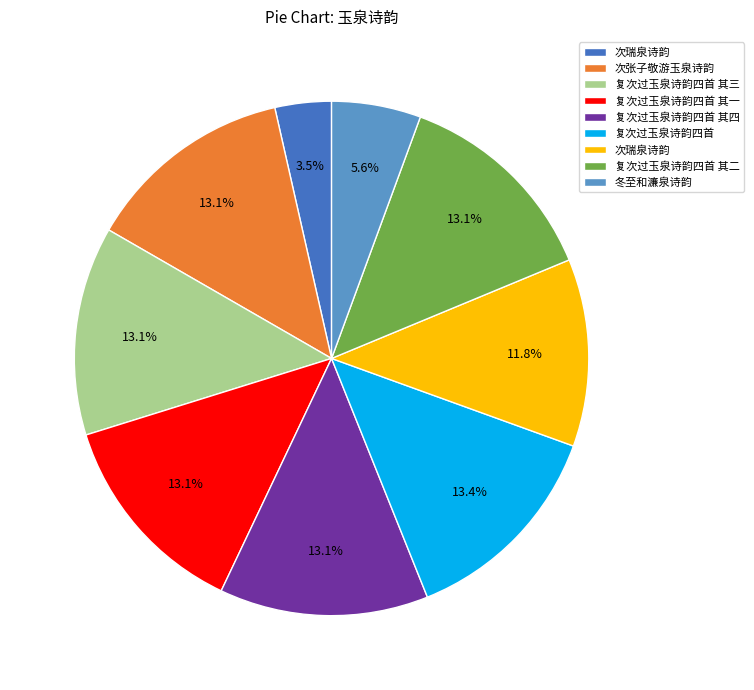

Is there a majority slice in this chart?

No